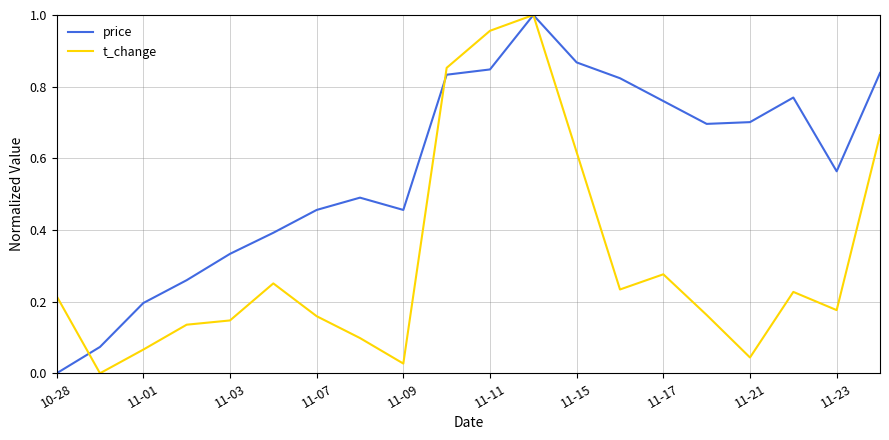

Which series has the largest total across all categories?

price